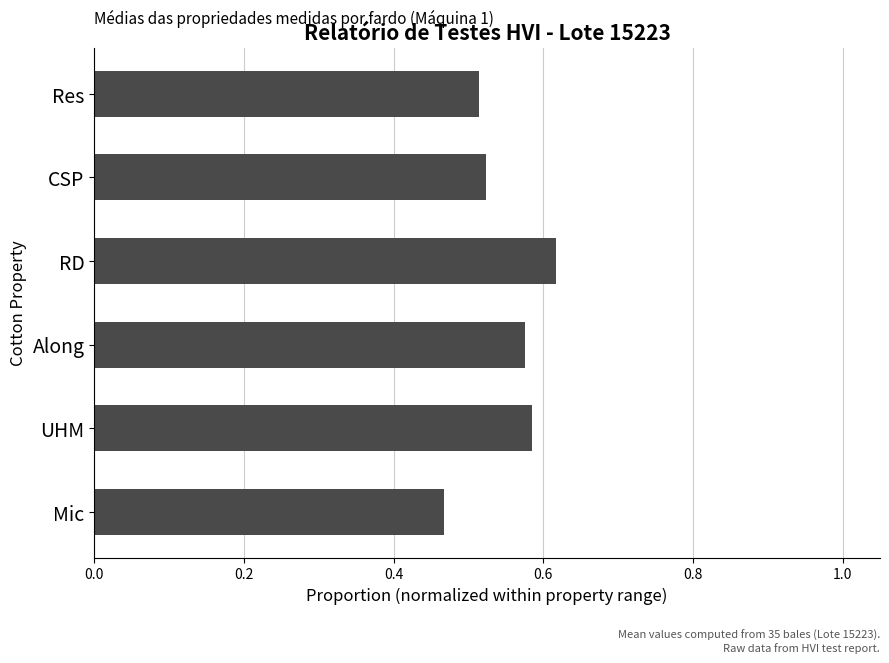

Does the chart contain stacked bars?

No